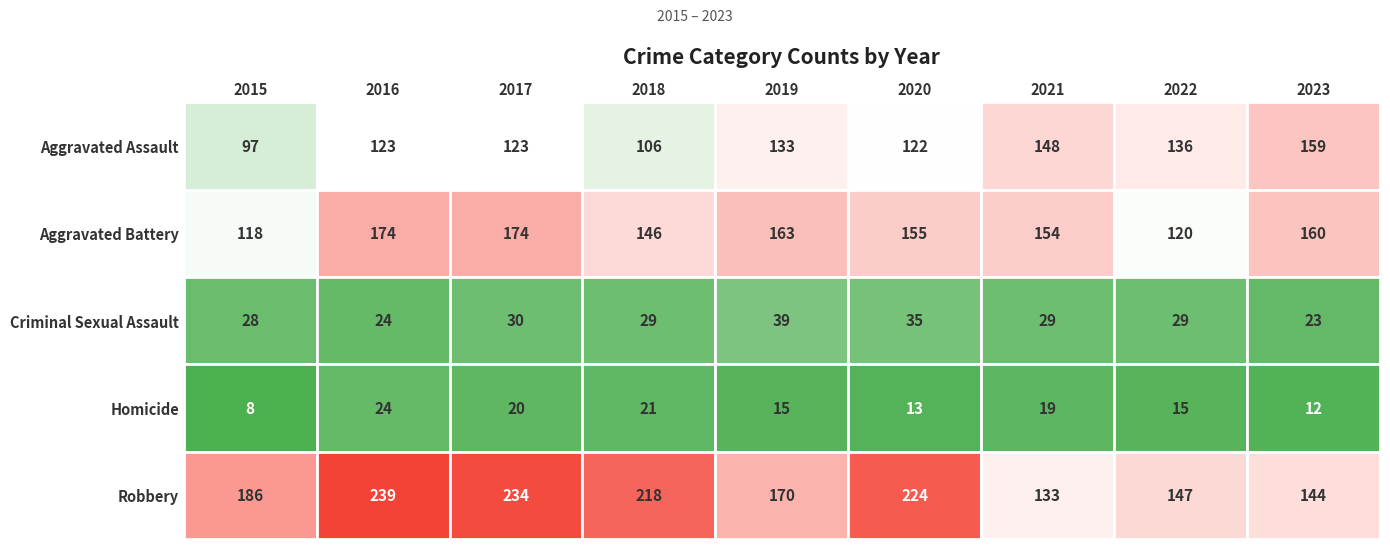

Reading left to right, extract all data points from this chart.

Aggravated Assault: 2015=97	2016=123	2017=123	2018=106	2019=133	2020=122	2021=148	2022=136	2023=159
Aggravated Battery: 2015=118	2016=174	2017=174	2018=146	2019=163	2020=155	2021=154	2022=120	2023=160
Criminal Sexual Assault: 2015=28	2016=24	2017=30	2018=29	2019=39	2020=35	2021=29	2022=29	2023=23
Homicide: 2015=8	2016=24	2017=20	2018=21	2019=15	2020=13	2021=19	2022=15	2023=12
Robbery: 2015=186	2016=239	2017=234	2018=218	2019=170	2020=224	2021=133	2022=147	2023=144